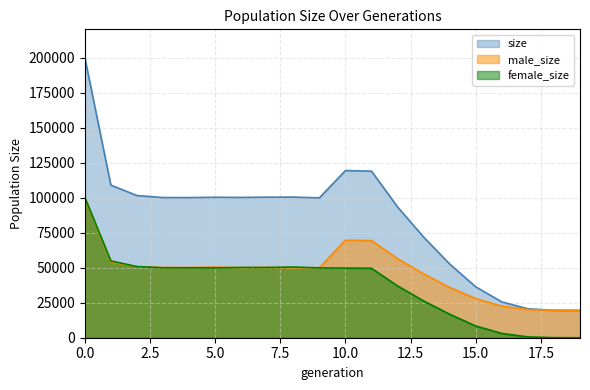

True or false: female_size has more than 2 interior local peaks.

False